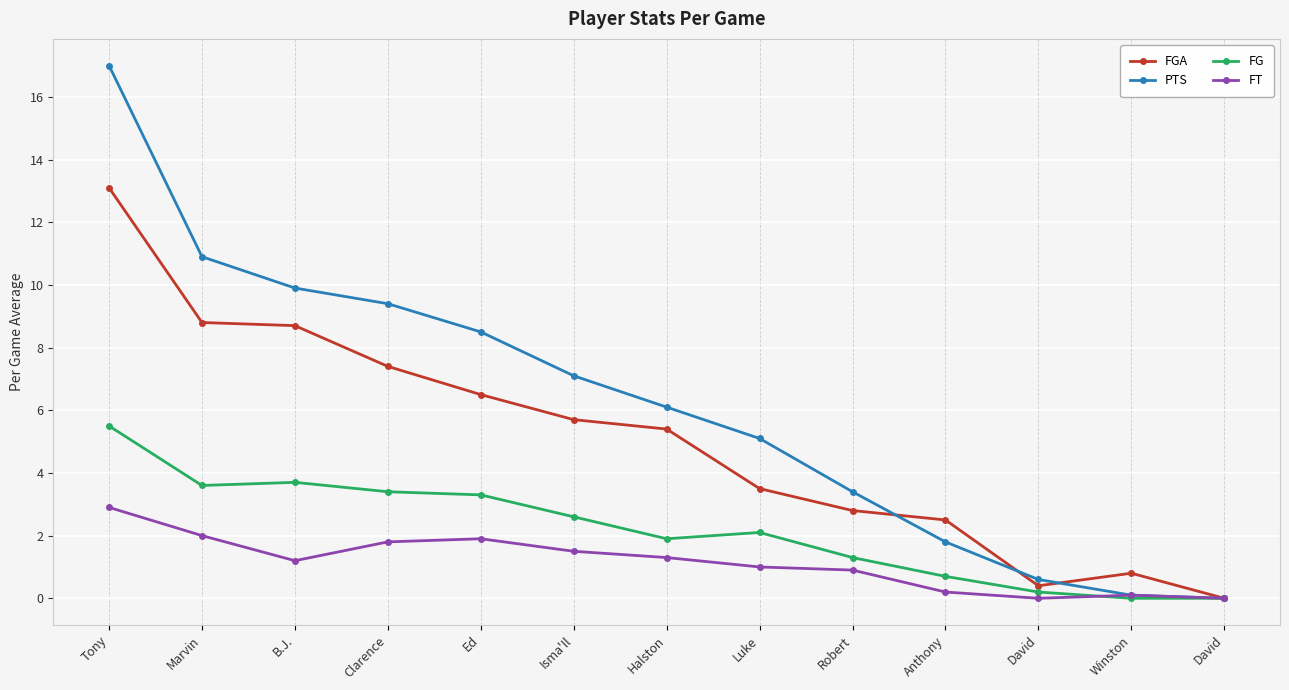

Rank the series by their maximum value, from lowest to highest.

FT, FG, FGA, PTS